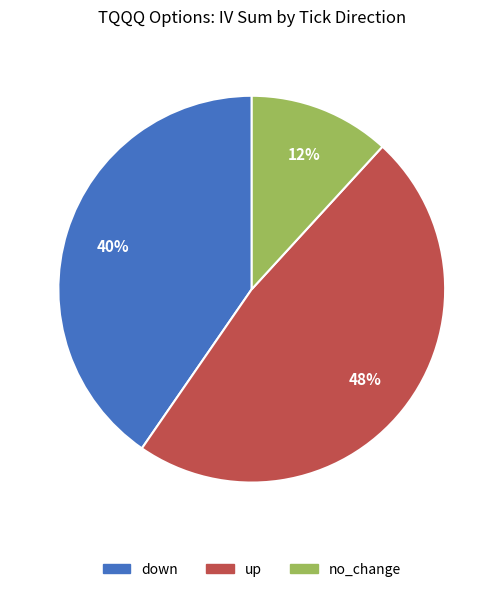

To the nearest percent, what is the difference between the largest and smallest slice percentages?

36%